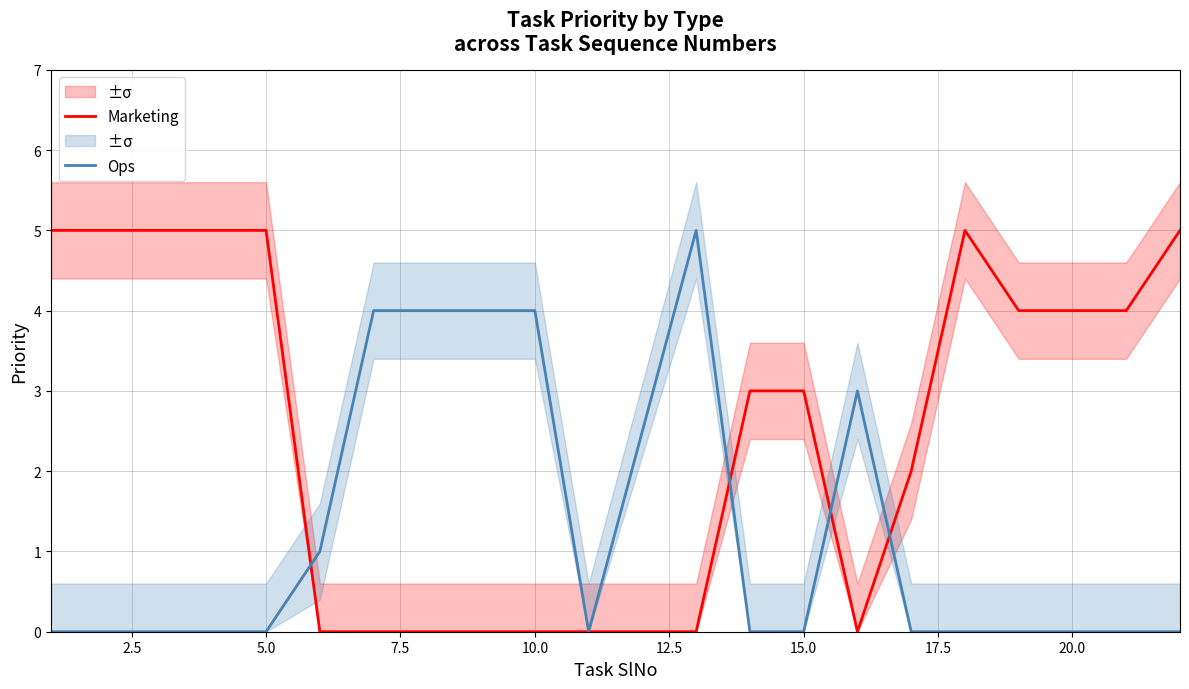

The value of Ops at 10.0 is 4. True or false?

True